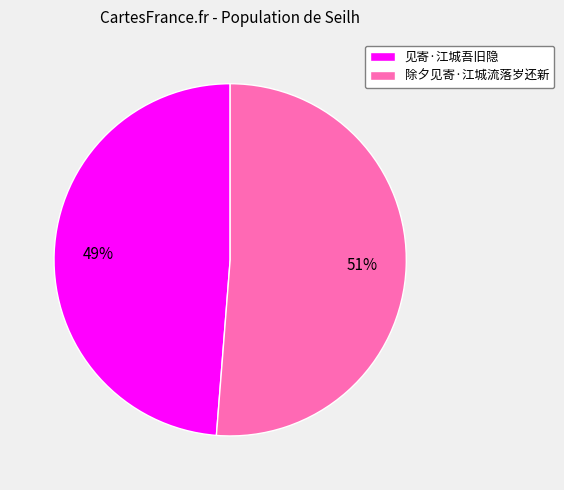

What percentage is the 除夕见寄·江城流落岁还新 slice, to the nearest percent?

51%